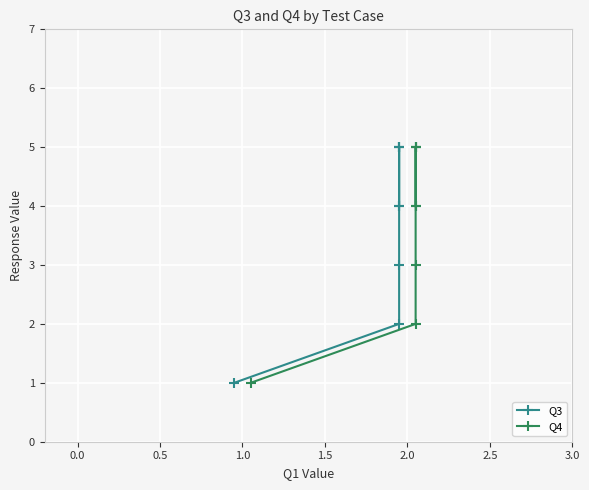

Which series changed the most between 0.5 and 1.5?

Q3